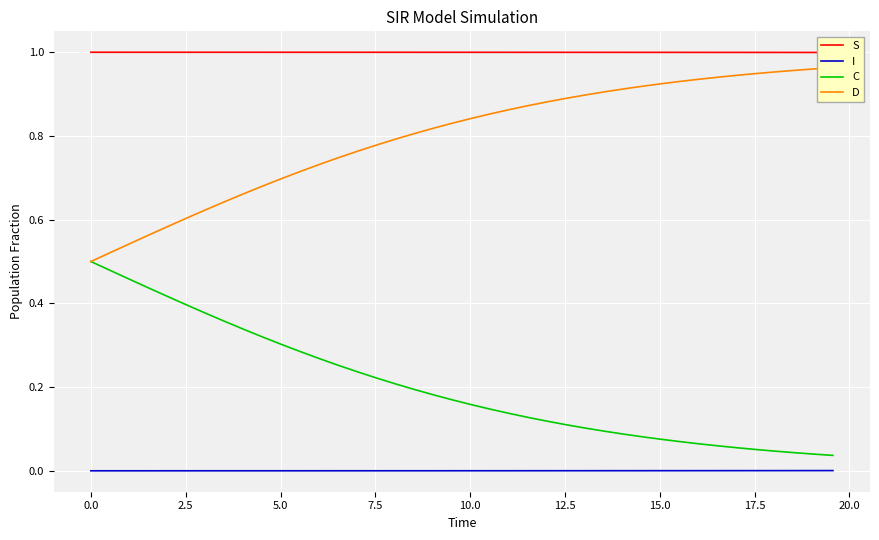

At how many categories does at least one series exceed 0?

40